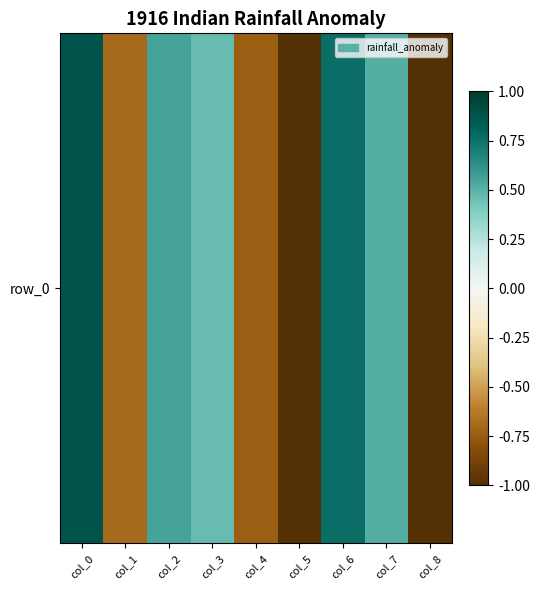

The value at col_1 is -0.7. True or false?

True